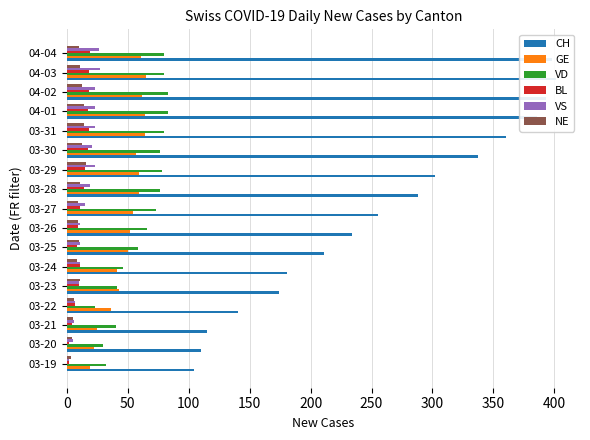

Reading left to right, what are all the values shown in this chart?

CH: 104	110	115	140	174	181	211	234	255	288	302	337	360	386	393	401	398
GE: 19	22	25	36	43	41	50	52	54	59	59	57	64	64	62	65	61
VD: 32	30	40	23	41	46	58	66	73	76	78	76	80	83	83	80	80
BL: 2	2	4	7	10	11	8	9	11	14	15	17	18	17	18	18	19
VS: 2	5	6	7	10	11	11	11	15	19	23	21	23	23	23	27	26
NE: 3	4	5	6	11	8	10	9	9	11	16	12	14	14	12	11	10